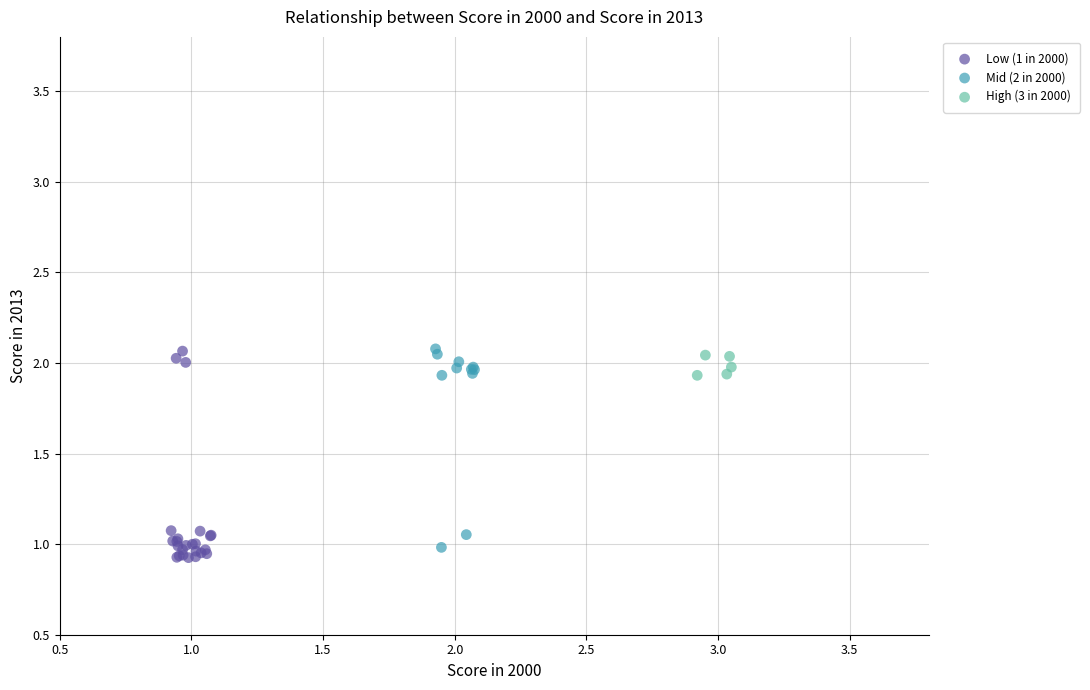

What are all the series names shown in the legend?

Low (1 in 2000), Mid (2 in 2000), High (3 in 2000)